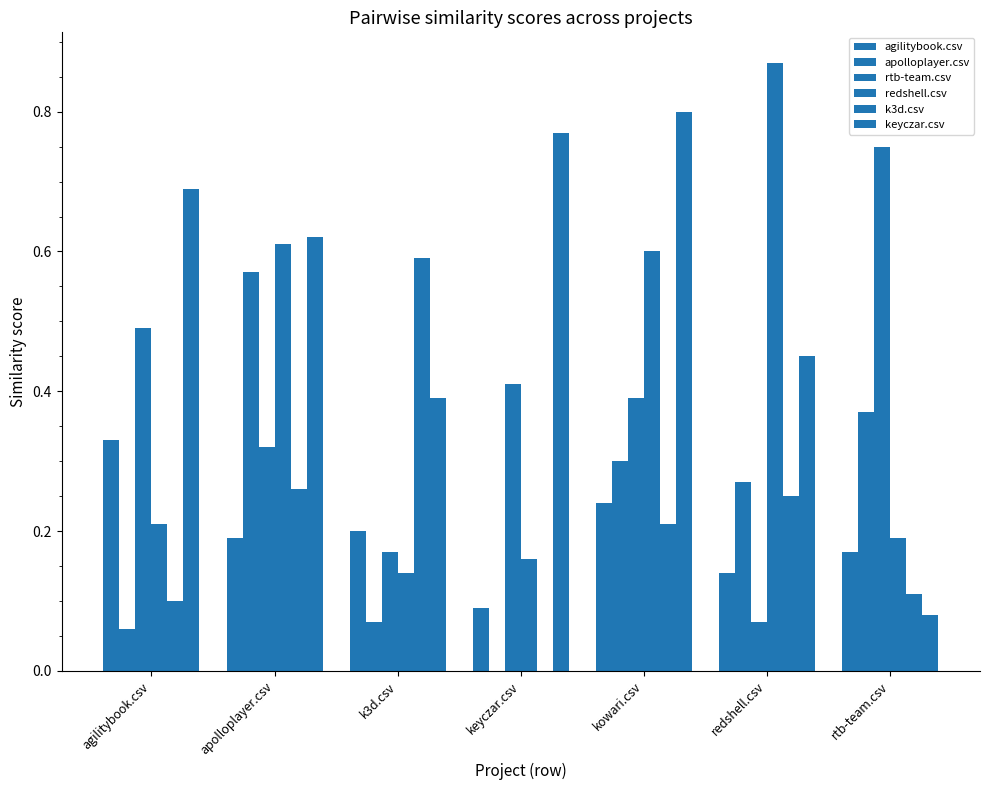

How many groups of bars are there?

7